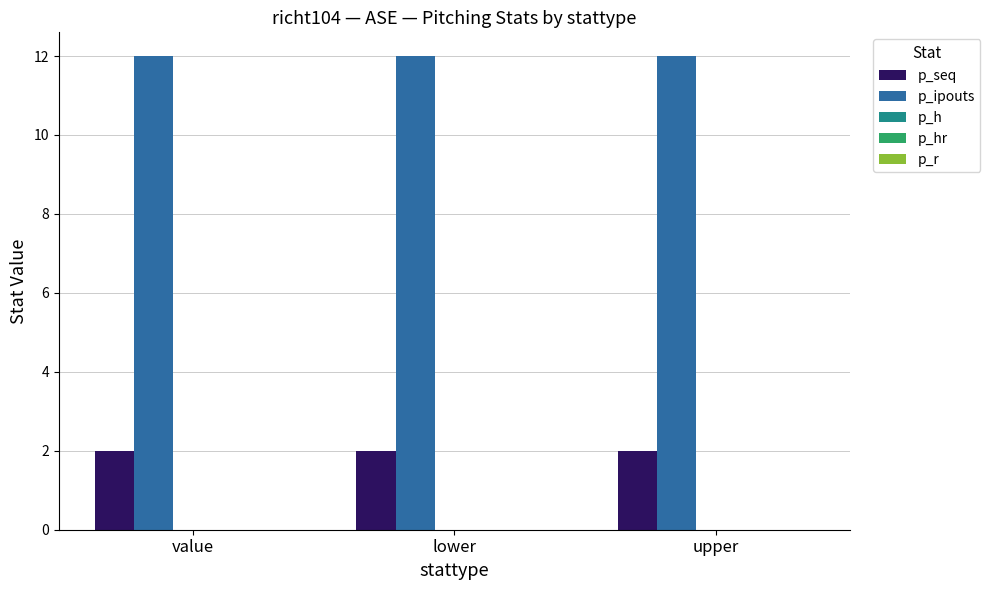

Read the p_ipouts value at upper.

12